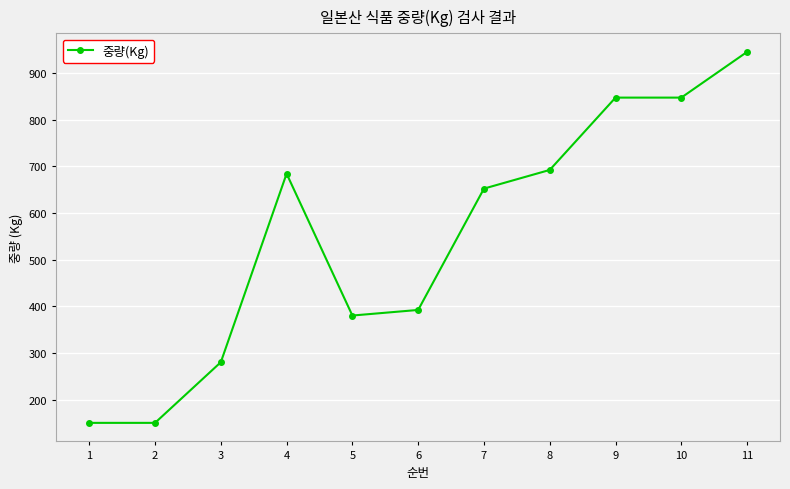

How many values are below 652?

5